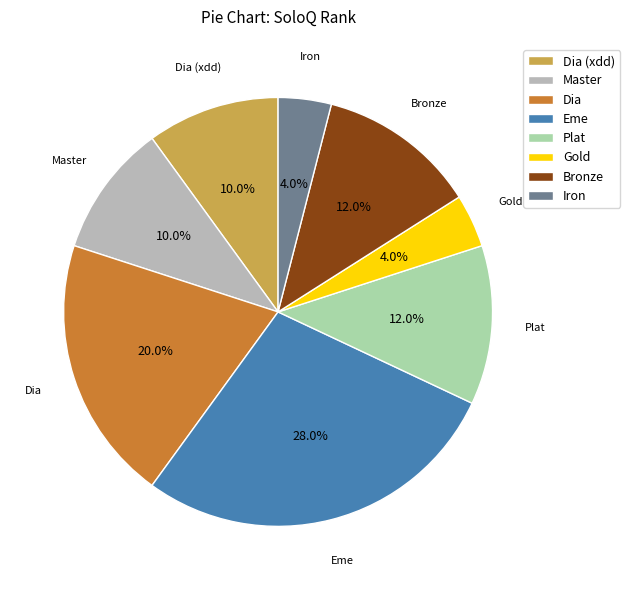

Which slice is the largest?

Eme